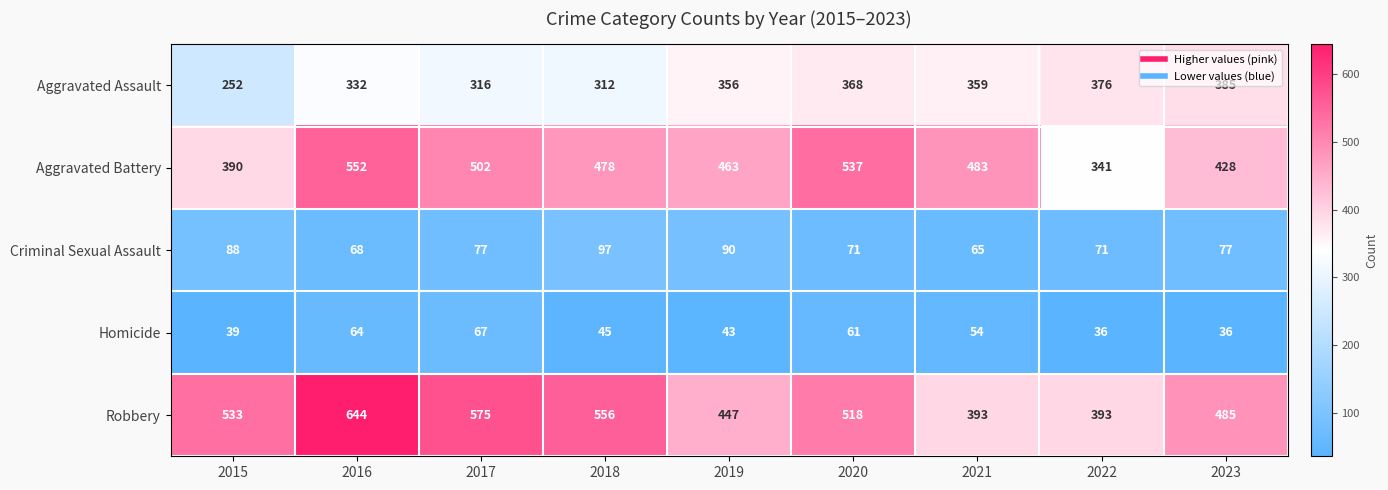

Count the number of data series in this chart.

5